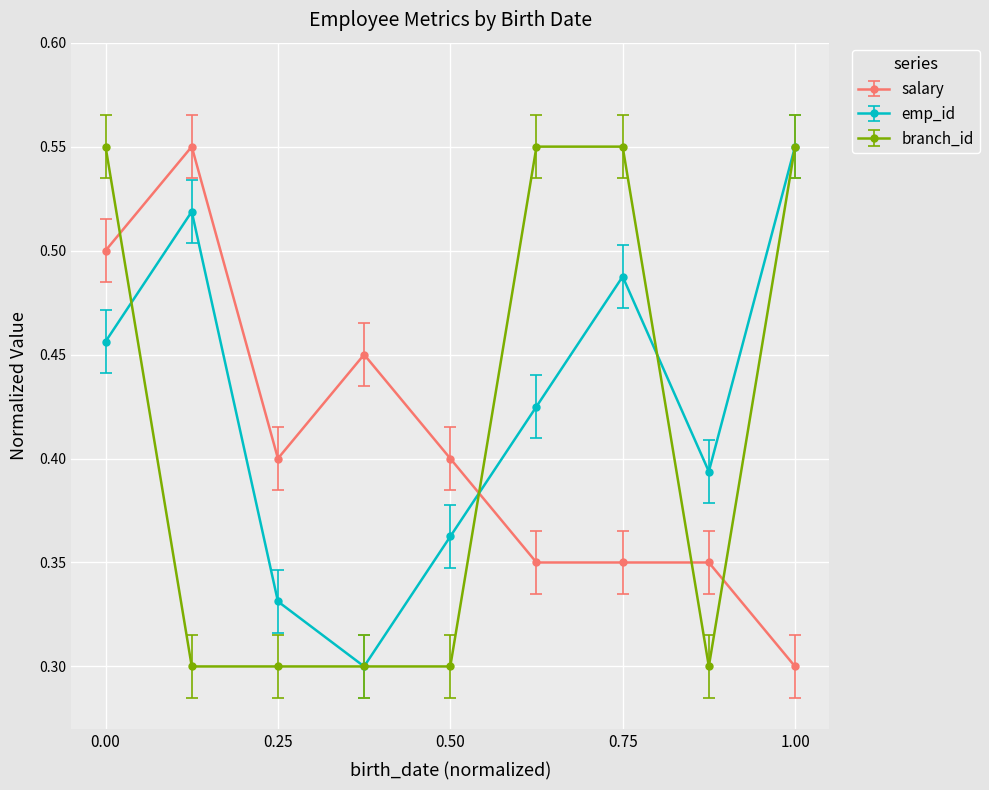

What is the sum of all emp_id values?

3.8